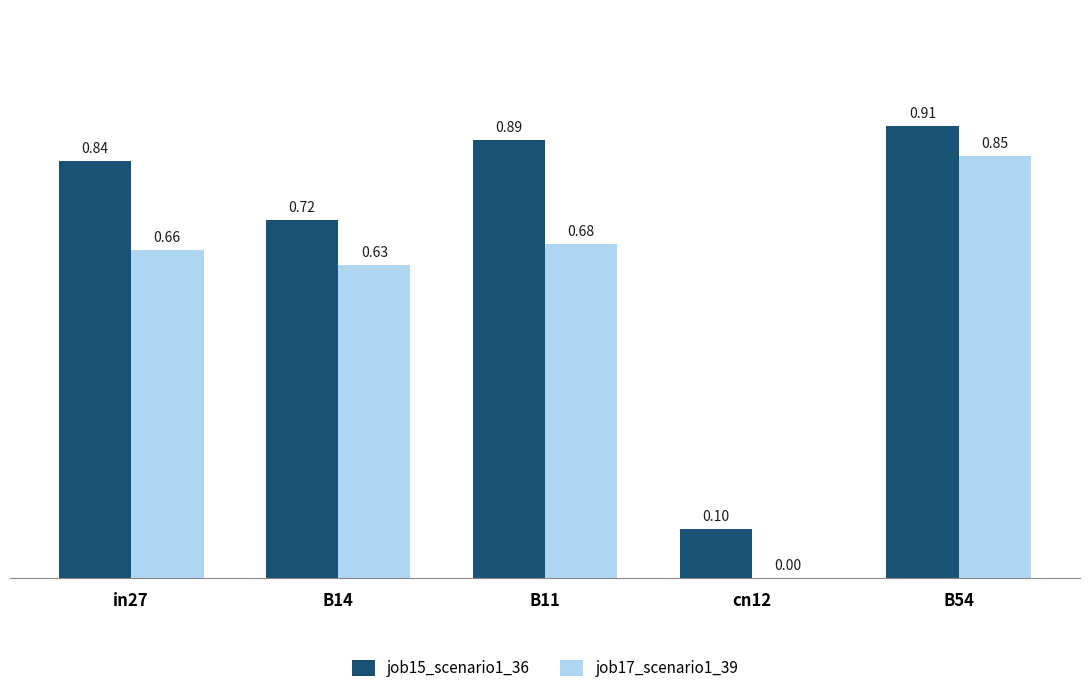

What is the total value across all series at in27?

1.5